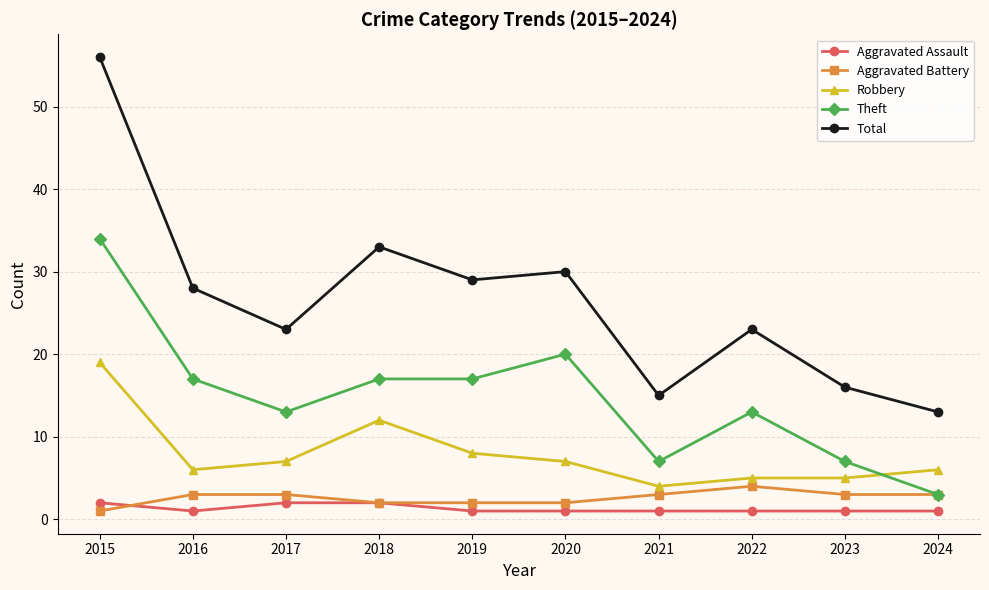

What is the highest value of the Aggravated Assault series?

2